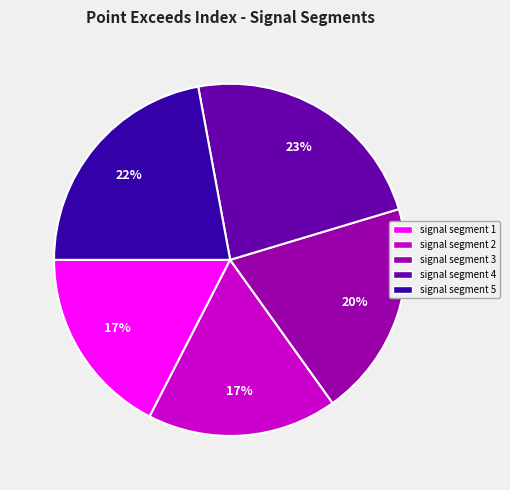

How many segments does this pie chart have?

5